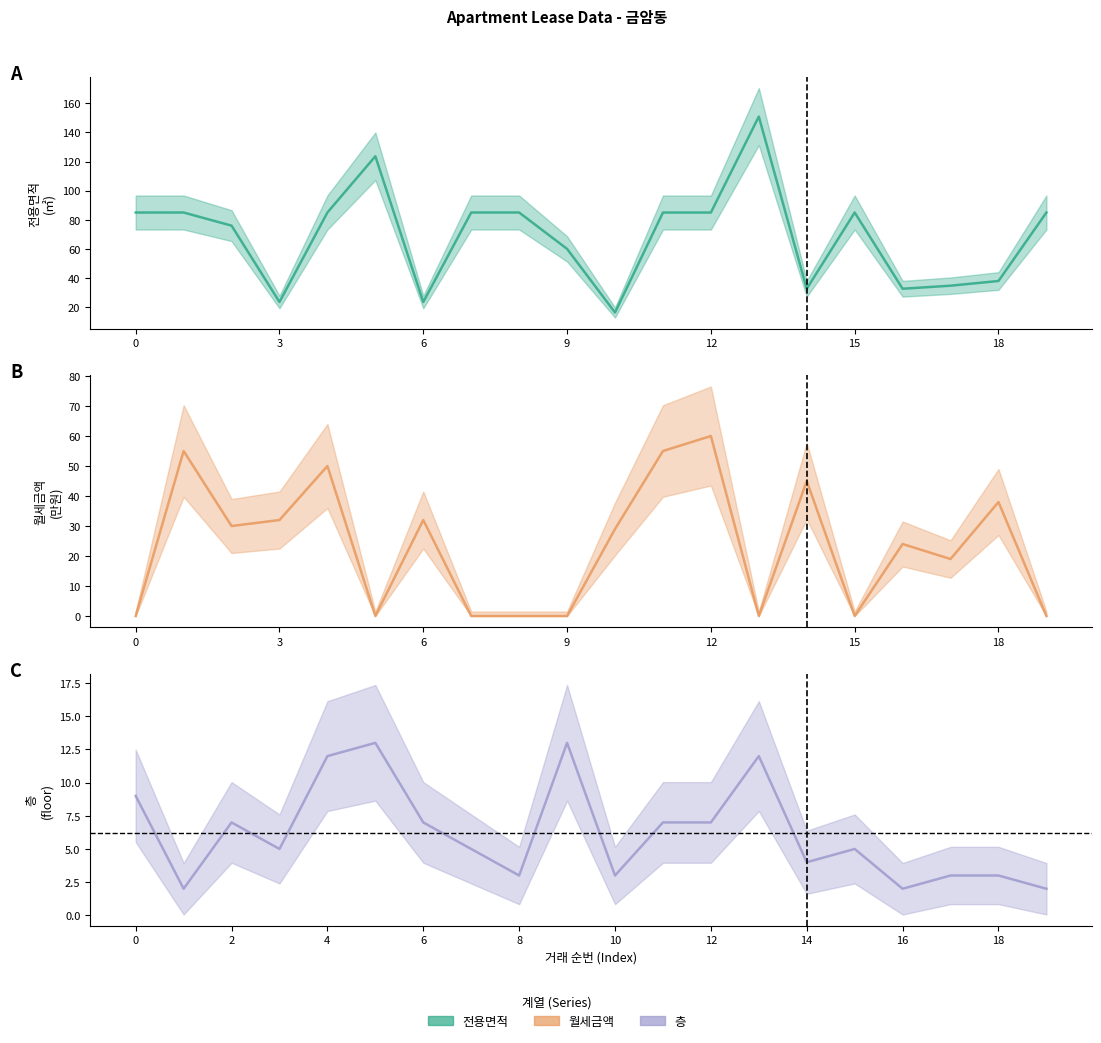

List the series in order of their overall mean, highest first.

전용면적, 월세금액, 층